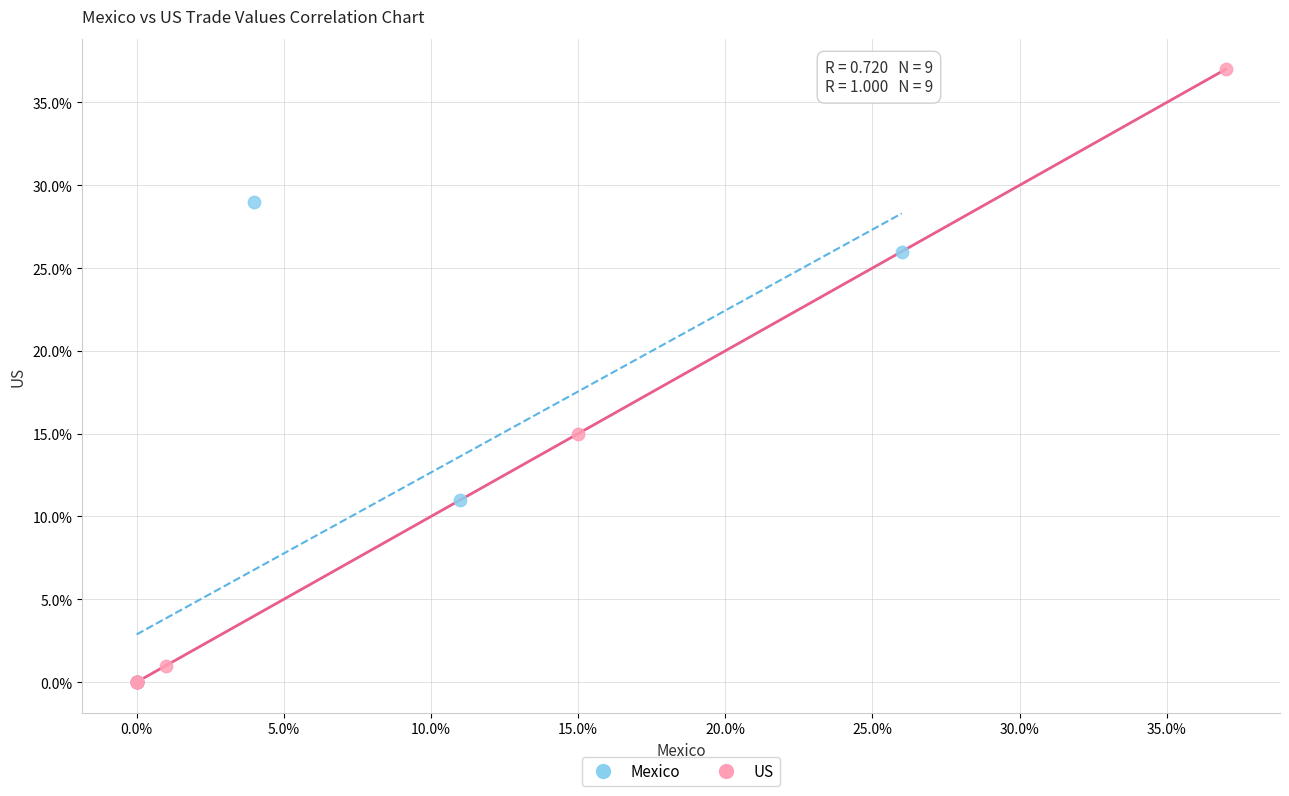

Which series reaches the maximum Y coordinate?

US